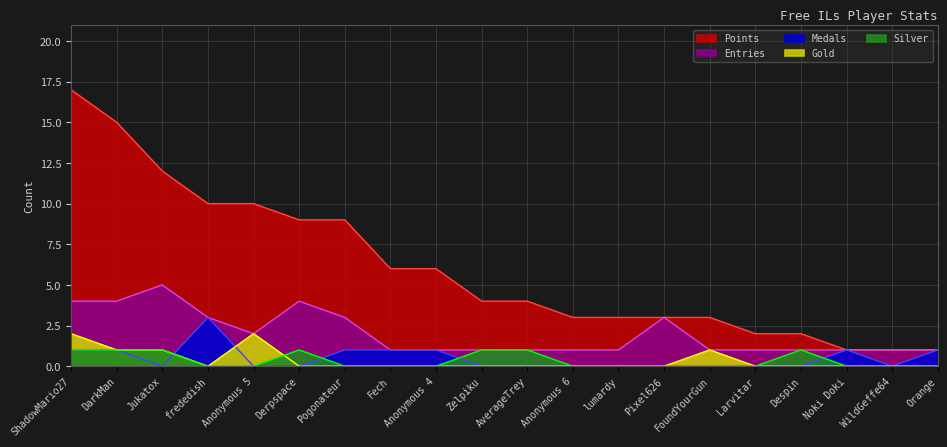

What position from the left is FoundYourGun?

15